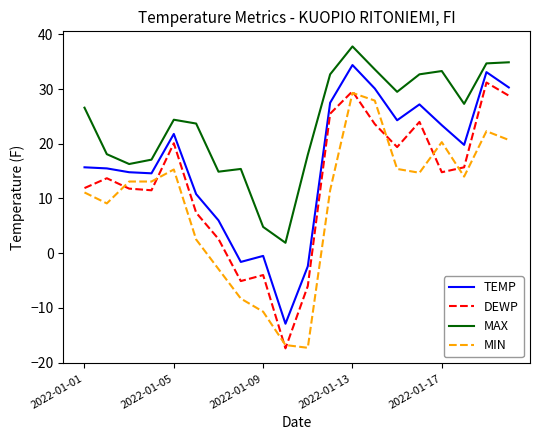

List the series in order of their overall mean, highest first.

MAX, TEMP, DEWP, MIN